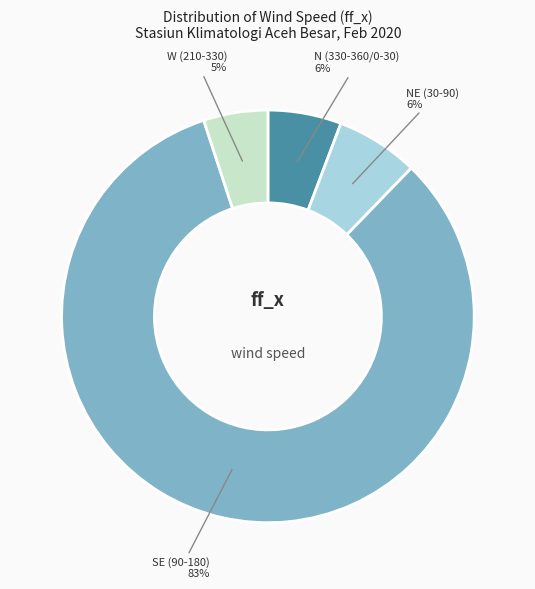

Is it true that N (330-360/0-30) is 6% of the pie?

True